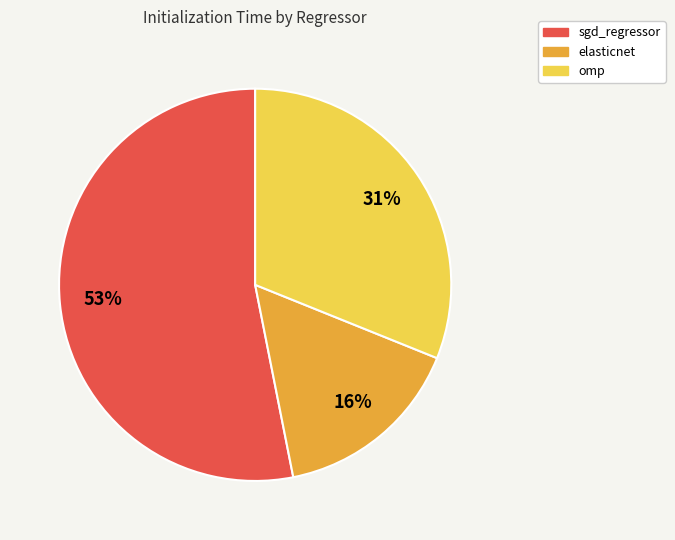

What is the largest slice in the pie chart?

sgd_regressor